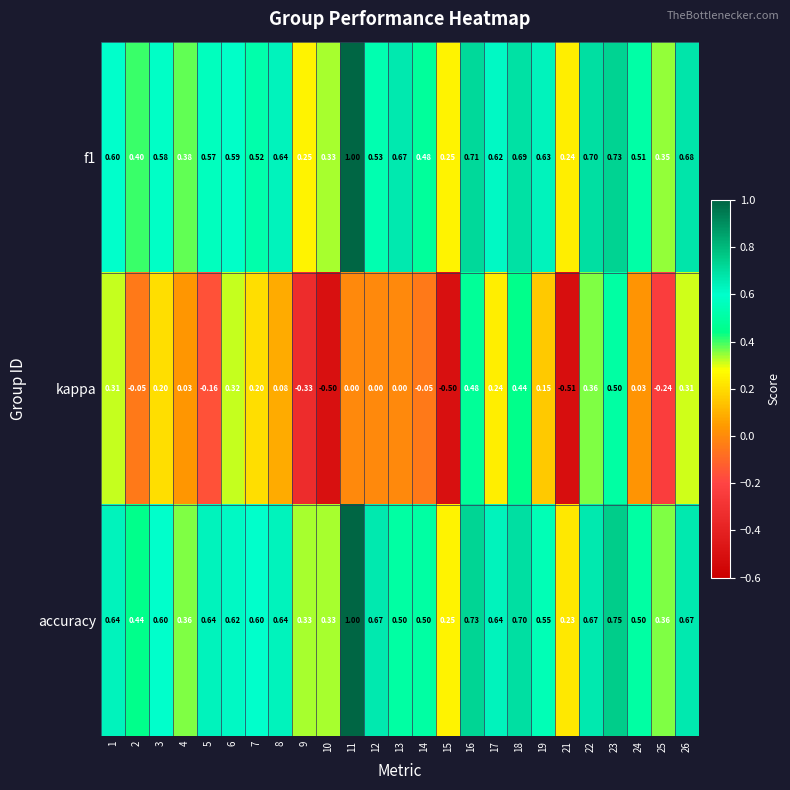

Between 15 and 16, which series saw the biggest shift?

kappa